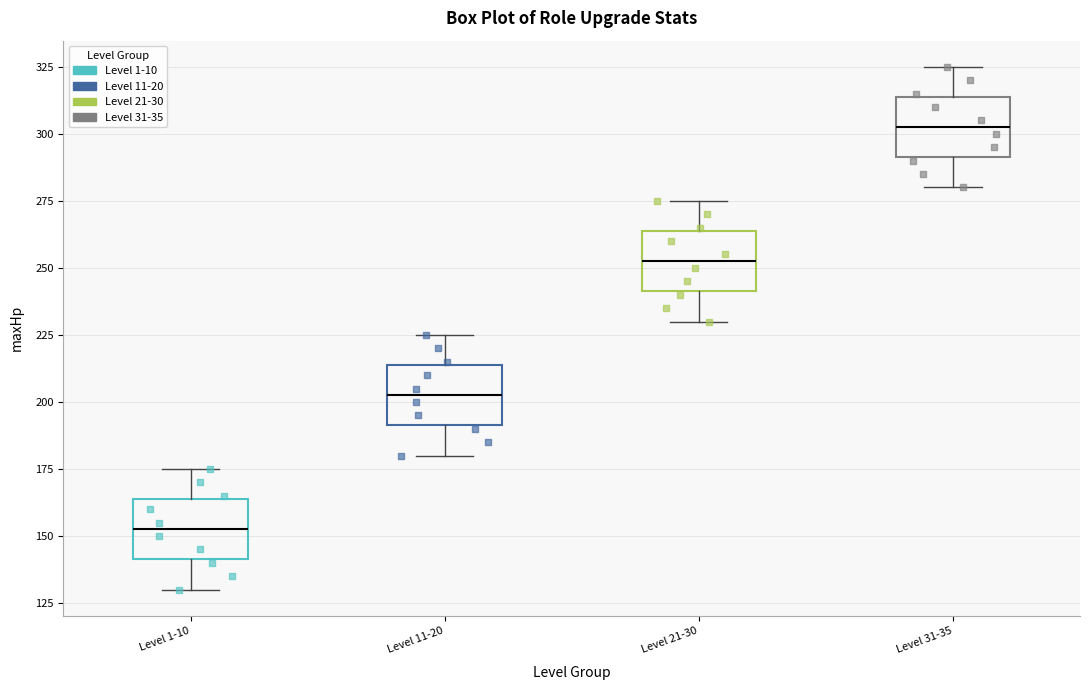

Reading left to right, read every box against the y-axis: the position of its median line, the range the box covers, and the ends of its whiskers. The values are not printed on the chart, so give them approximately, as read against the axis.

Level 1-10: median 155, box 140 to 165, whiskers 130 to 175
Level 11-20: median 205, box 190 to 215, whiskers 180 to 225
Level 21-30: median 255, box 240 to 265, whiskers 230 to 275
Level 31-35: median 305, box 290 to 315, whiskers 280 to 325